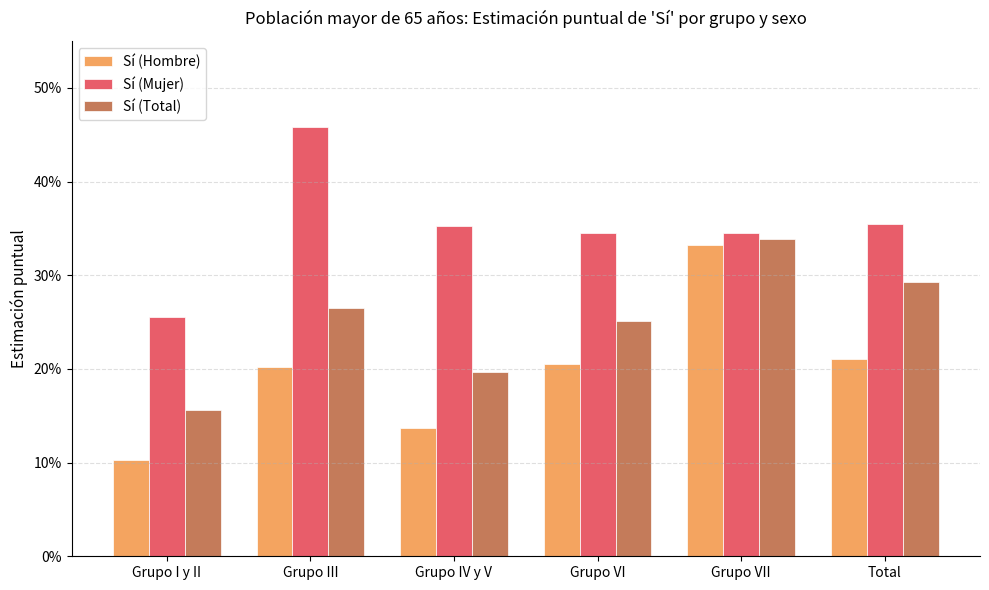

What is the greatest value displayed?

0.5